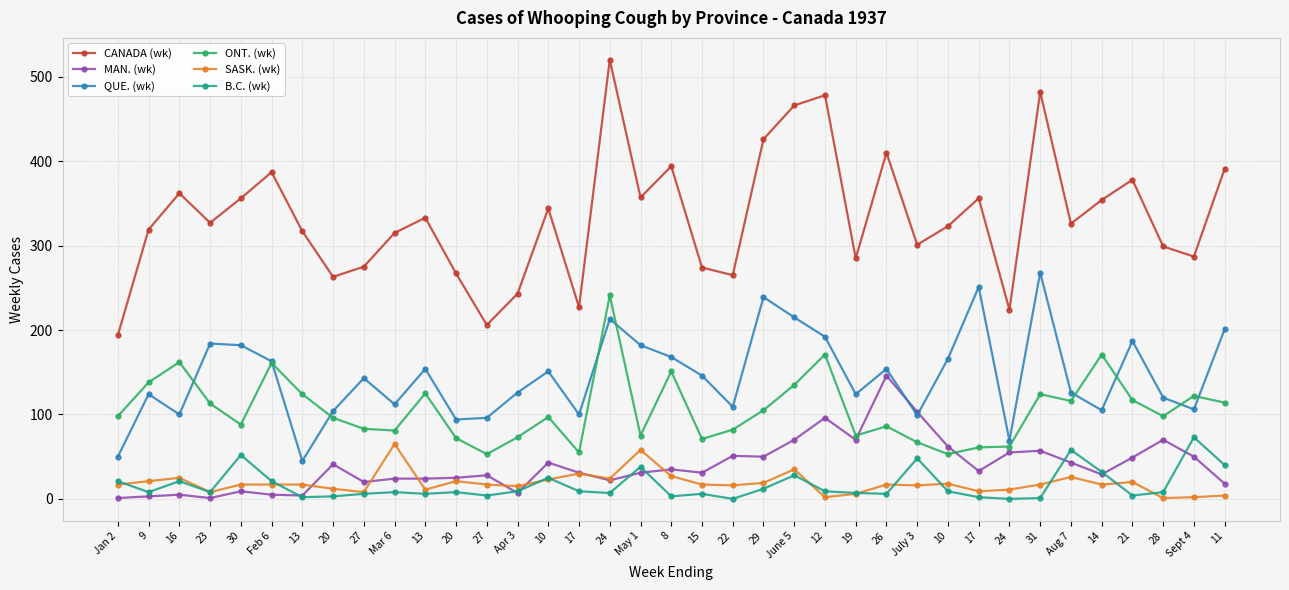

Does the chart display data point markers on the line(s)?

Yes